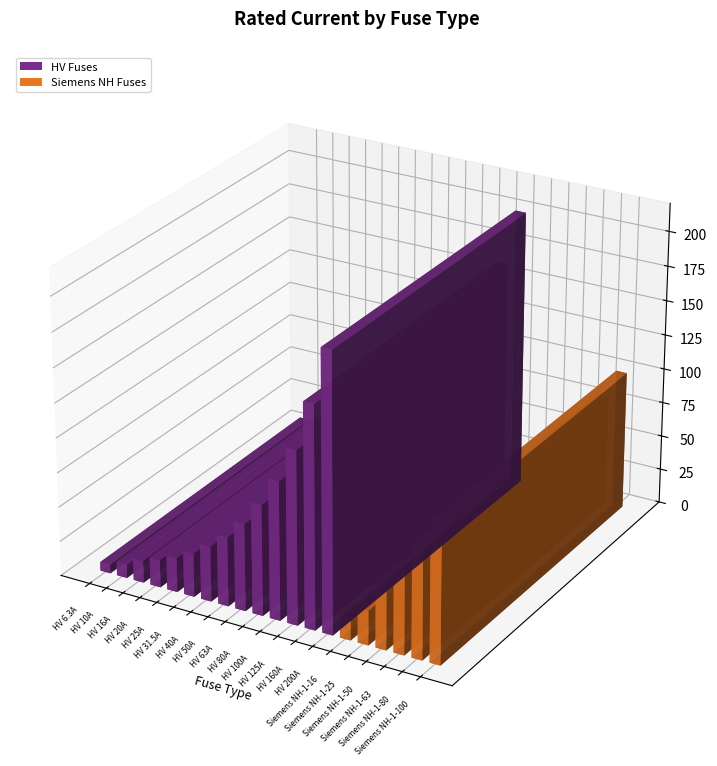

What is the label of the 15th bar from the left?

Siemens NH-1-16